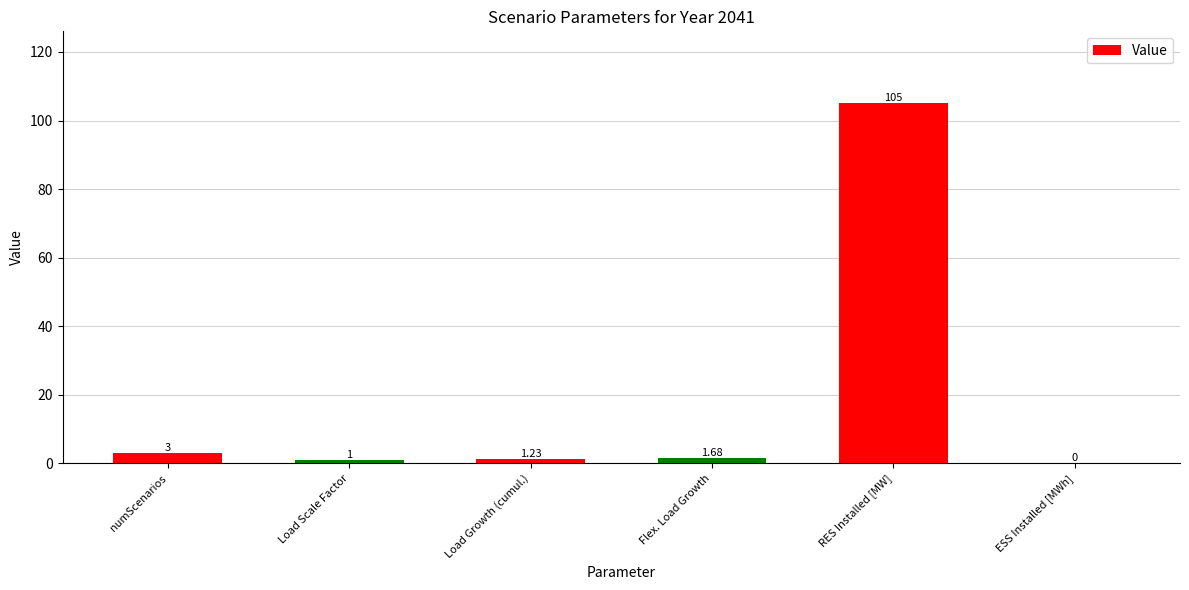

Are the bars horizontal?

No